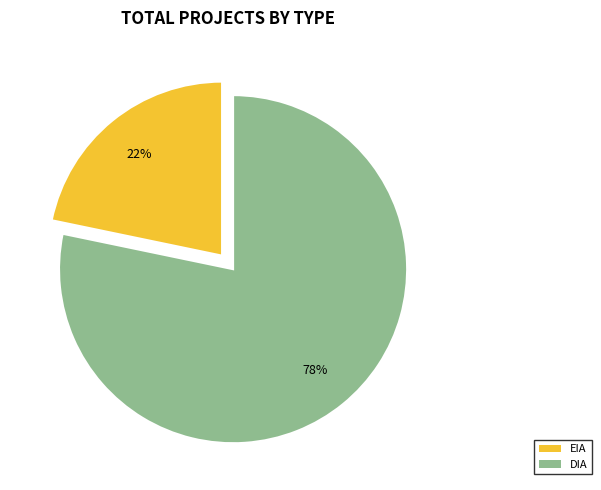

How many slices are in this pie chart?

2